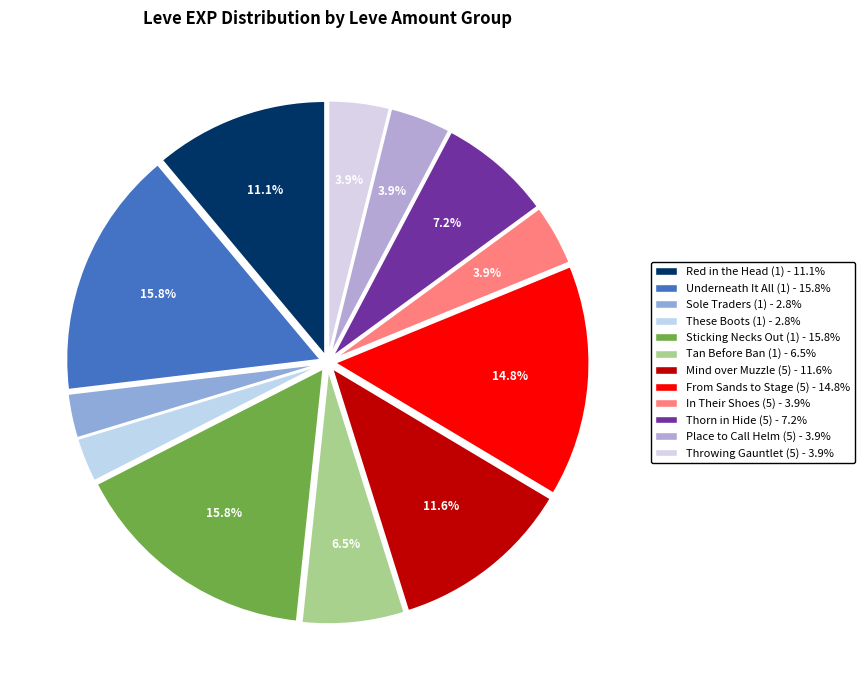

To the nearest percent, what is the difference between the Sole Traders (1) and Sticking Necks Out (1) slice percentages?

13%